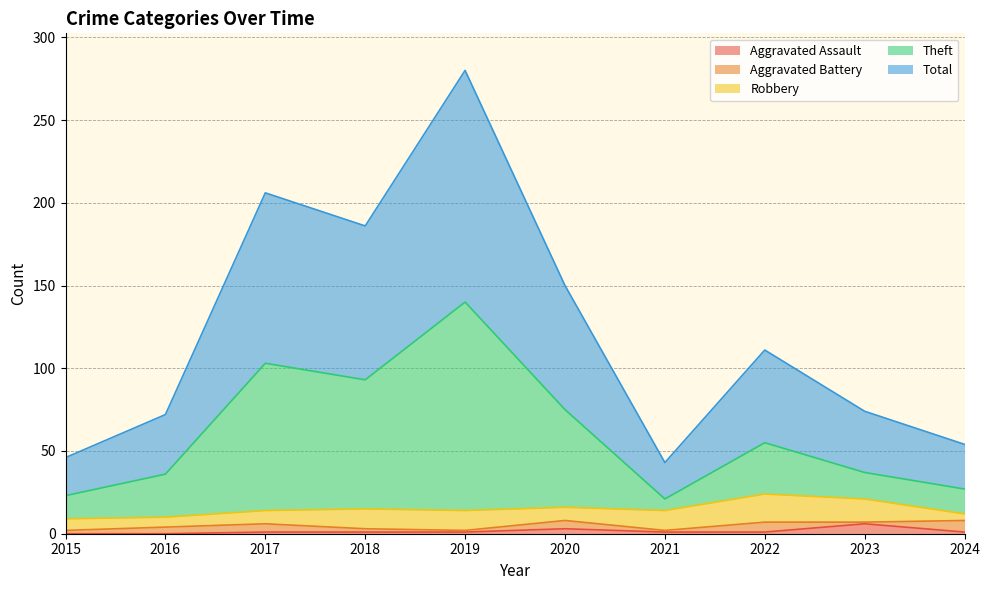

True or false: Total and Aggravated Assault cross at least once.

False